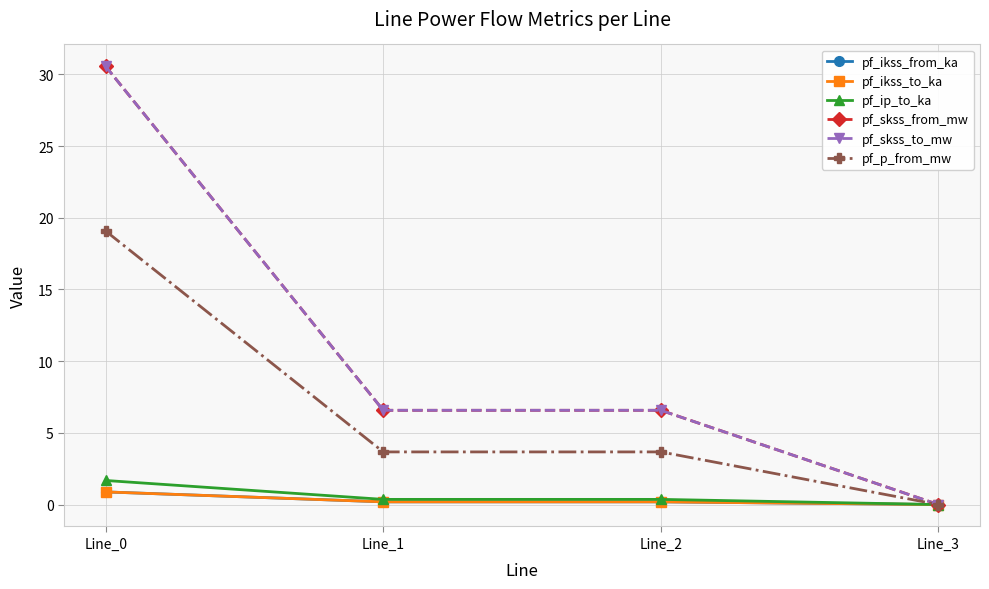

What is the sum of the pf_p_from_mw values at Line_0 and Line_1?

22.7